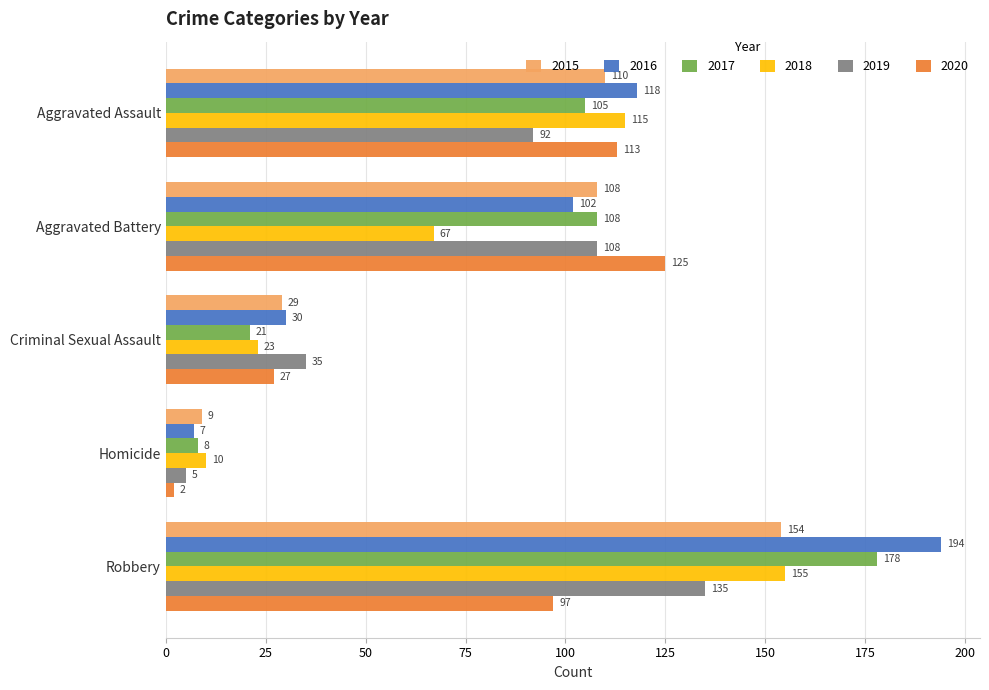

Where is 2016 nearest to the value 100?

Aggravated Battery